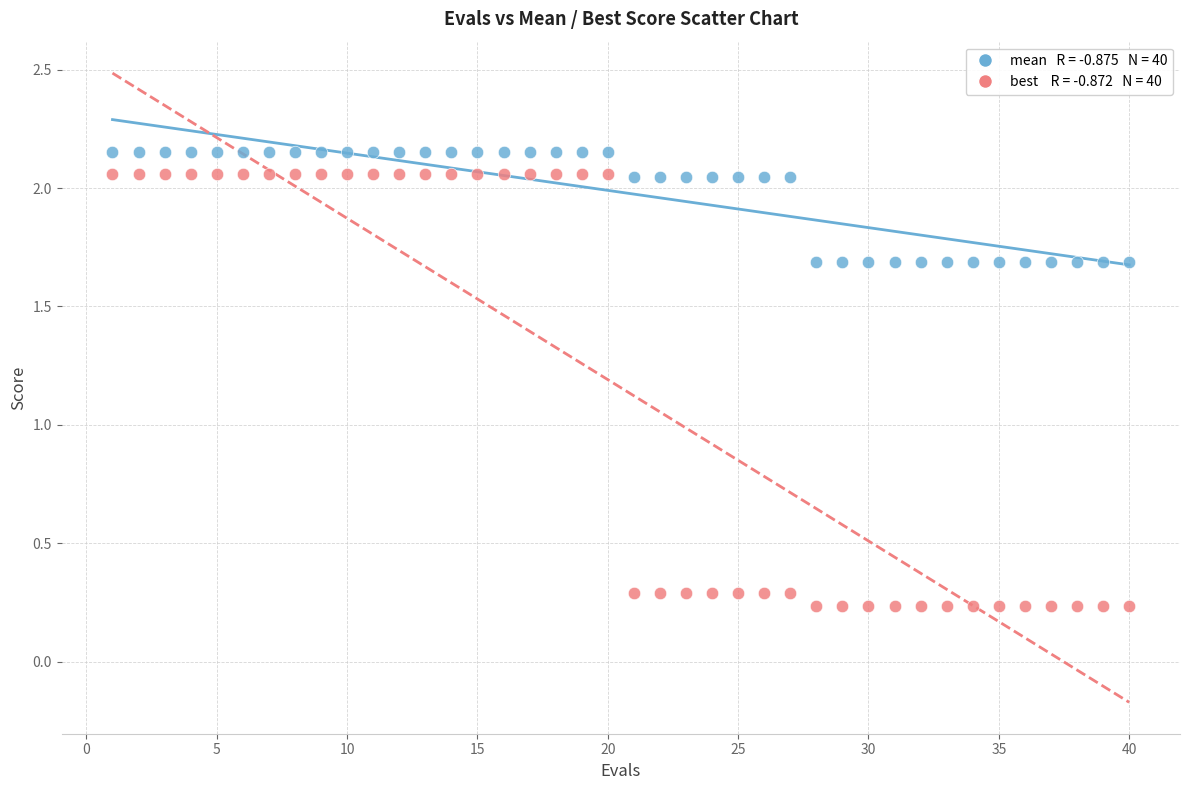

Across all data points, what is the range of Y values (max minus min)?

1.9